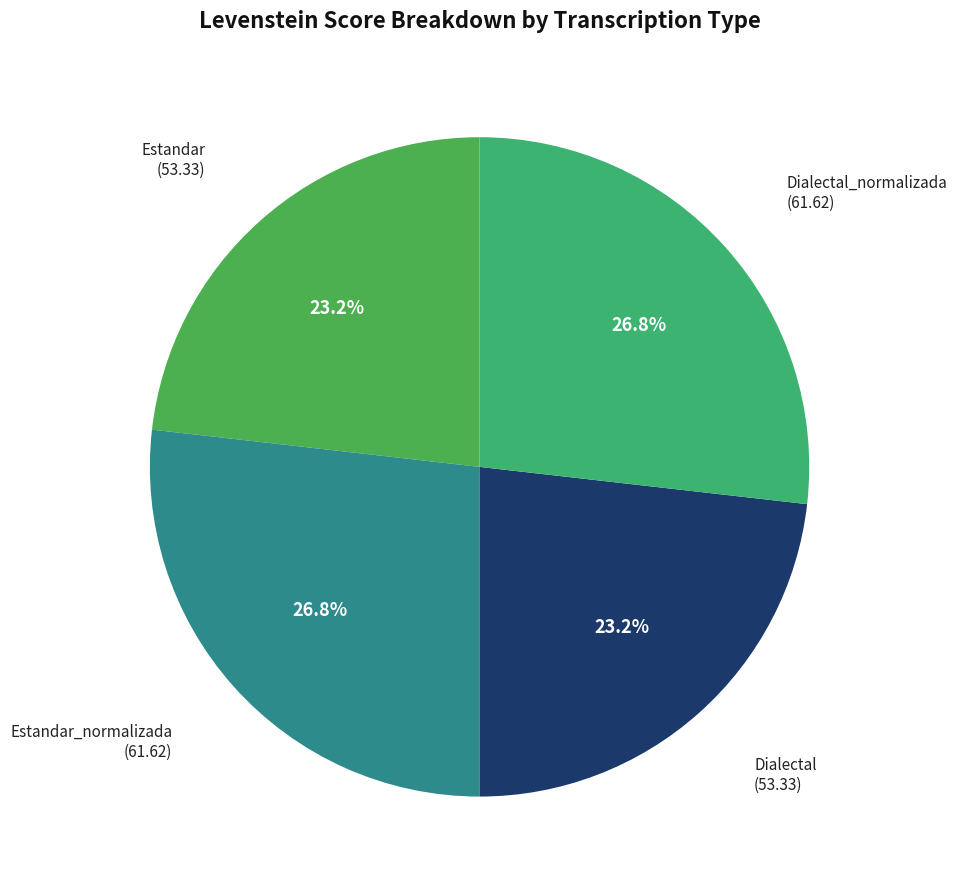

How many slices are in this pie chart?

4